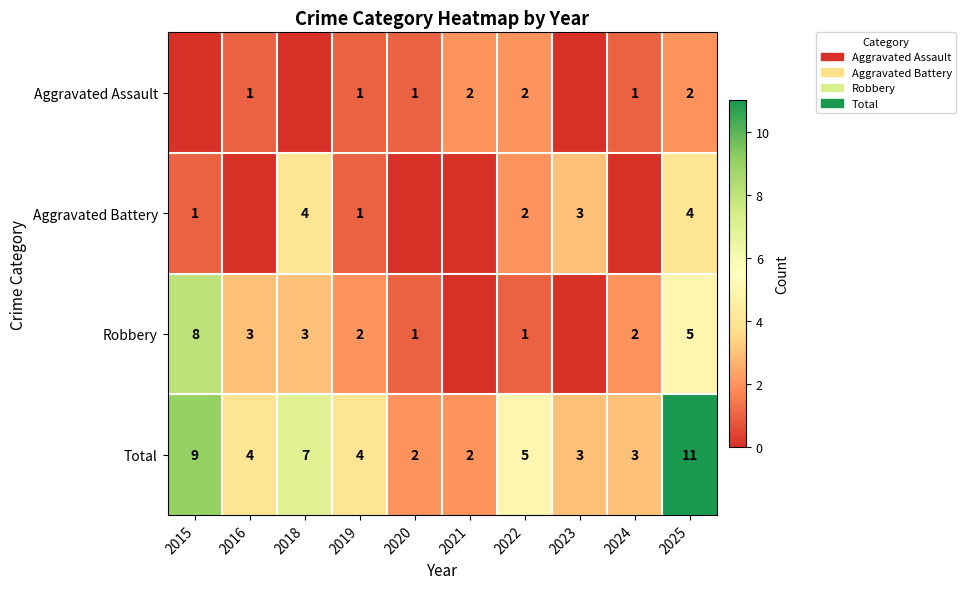

What is the sum of the Aggravated Battery values at 2022 and 2018?

6